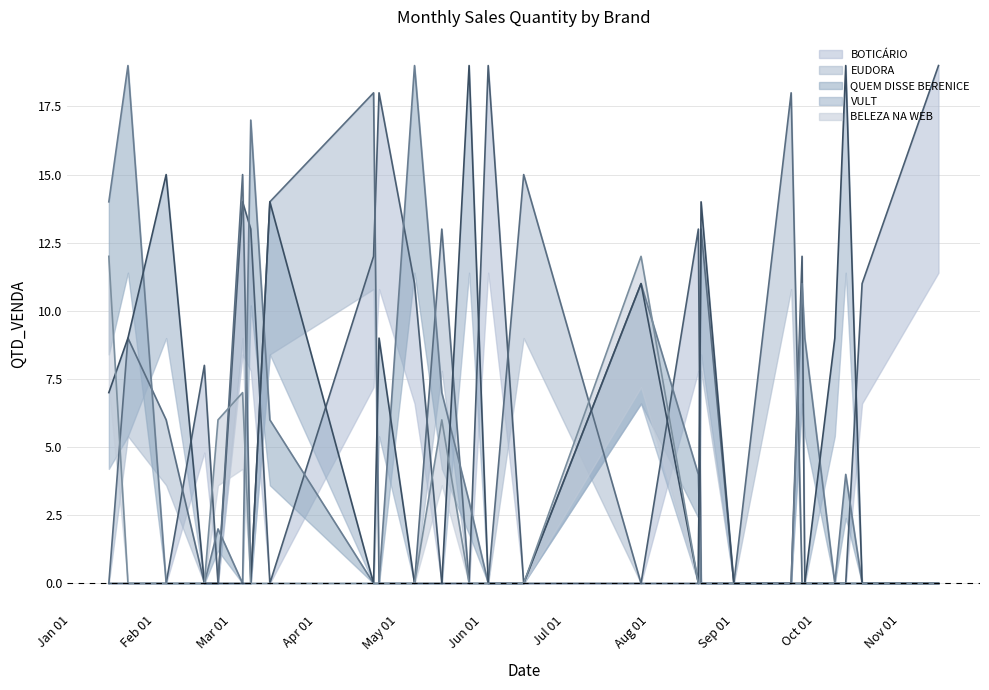

How many lines are shown in the chart?

5